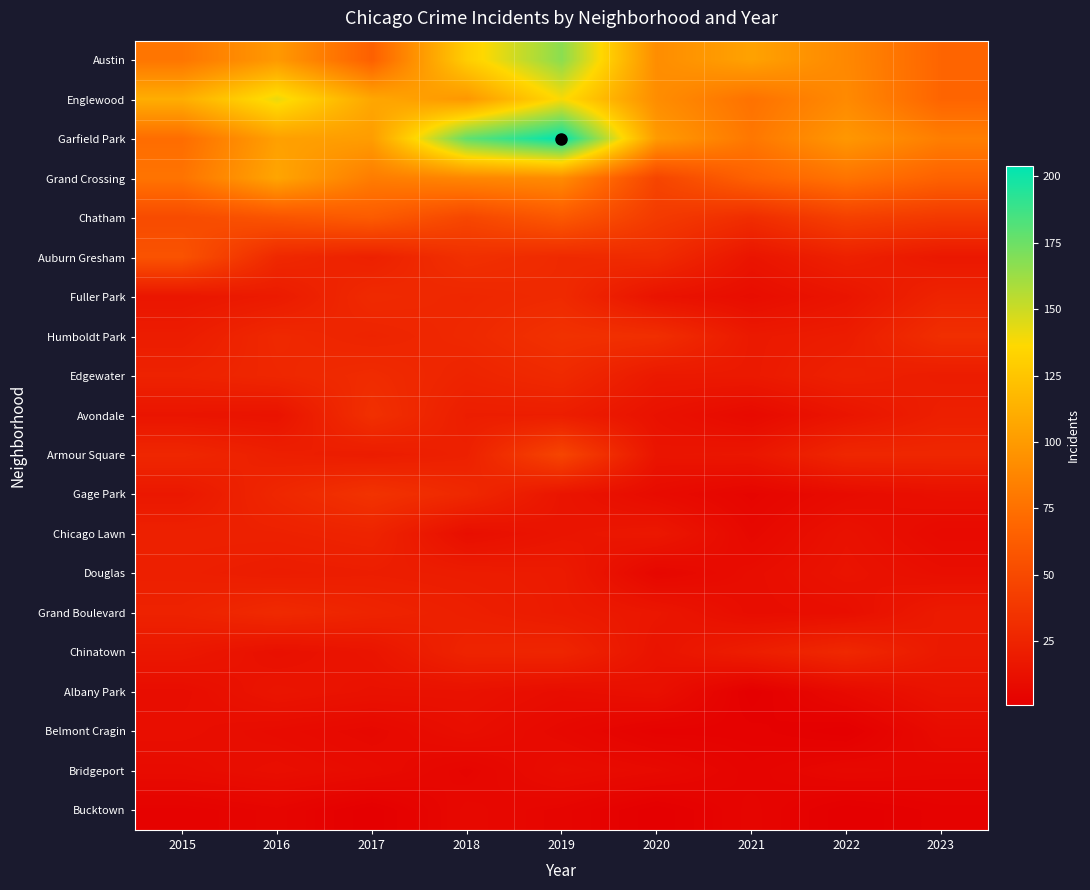

Between 2018 and 2020, which series saw the biggest shift?

Garfield Park